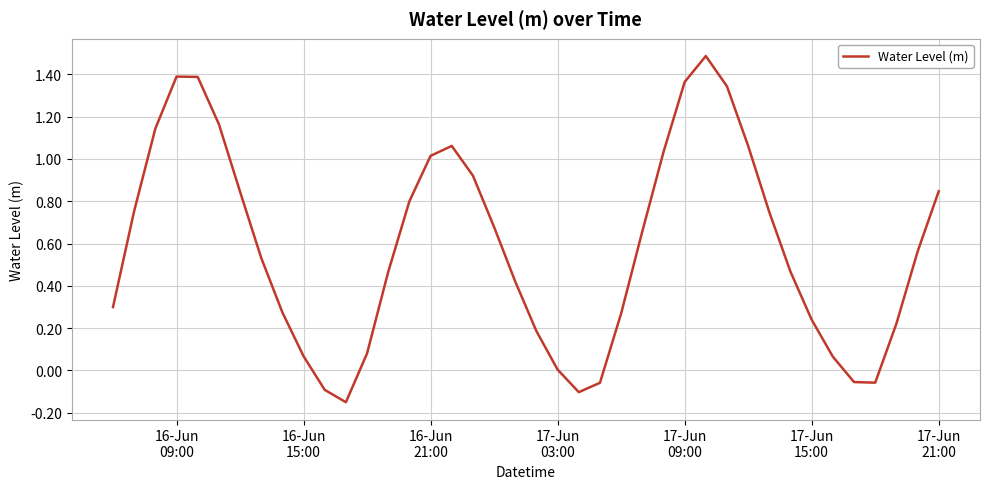

What is the greatest value displayed?

1.5